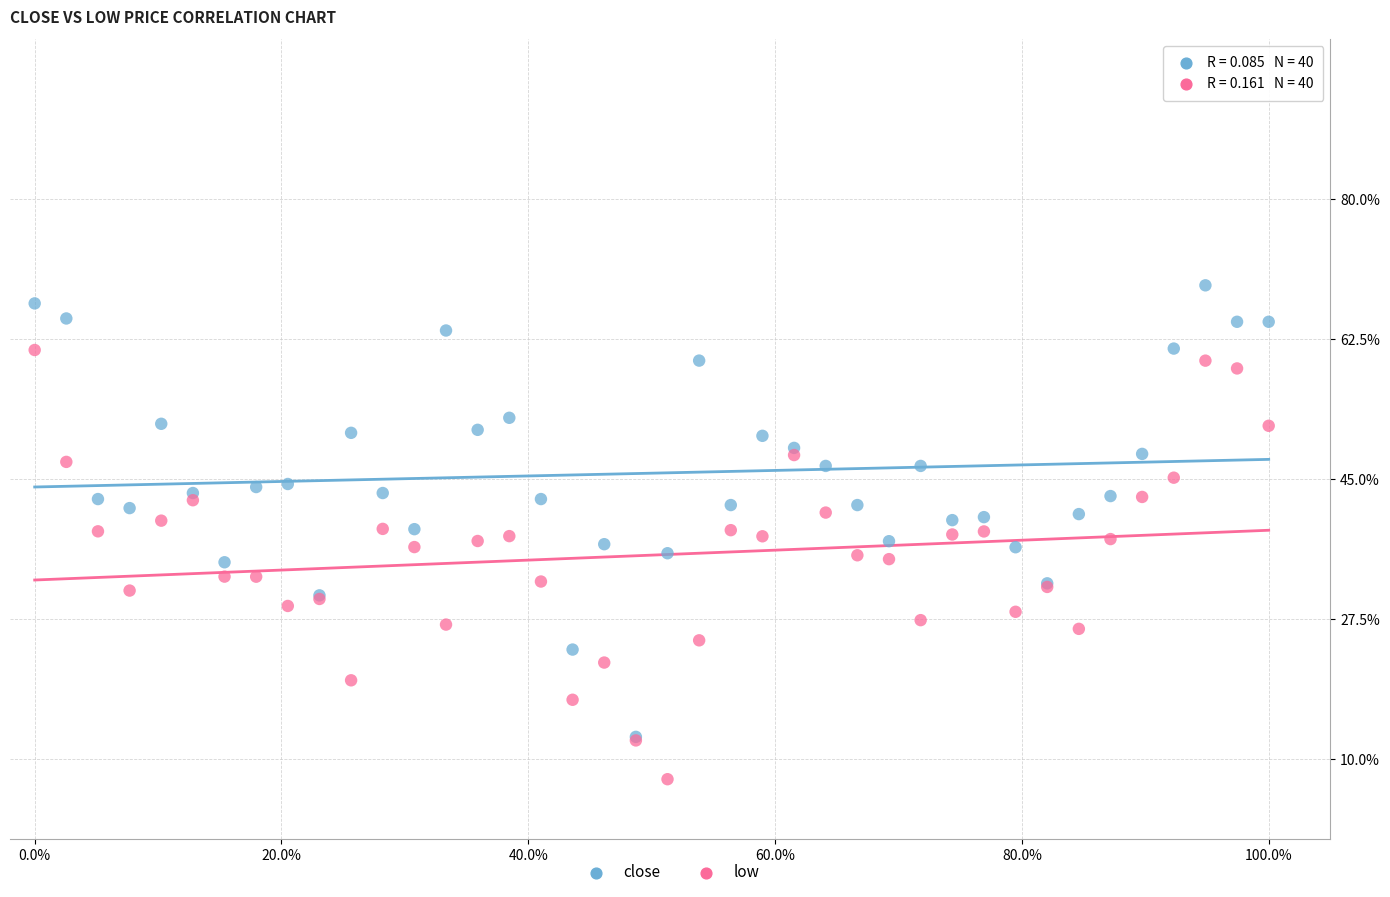

What are all the series names shown in the legend?

close, low